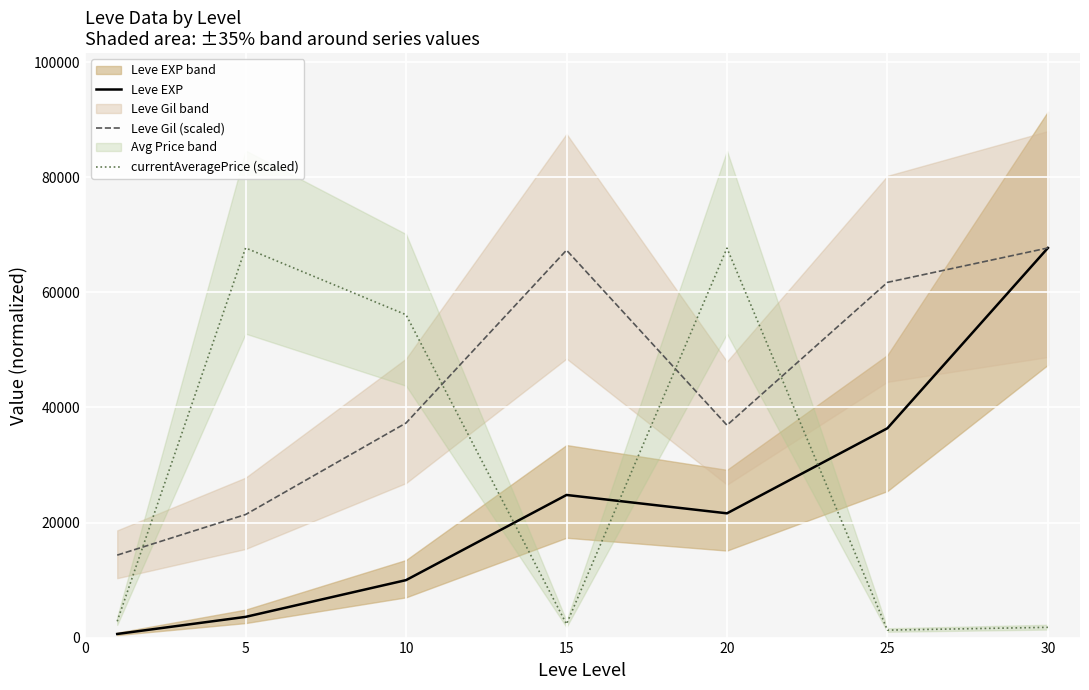

What are all the series names shown in the legend?

Leve EXP, Leve Gil (scaled), currentAveragePrice (scaled)